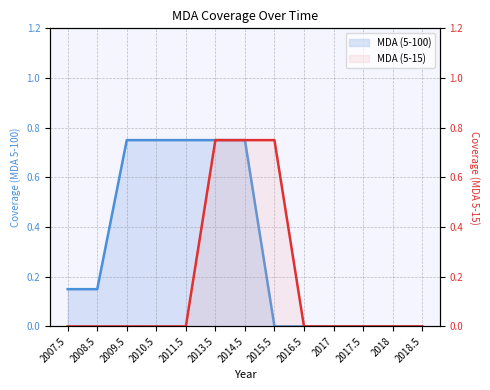

Which series has the largest range (max minus min)?

MDA (5-100) line